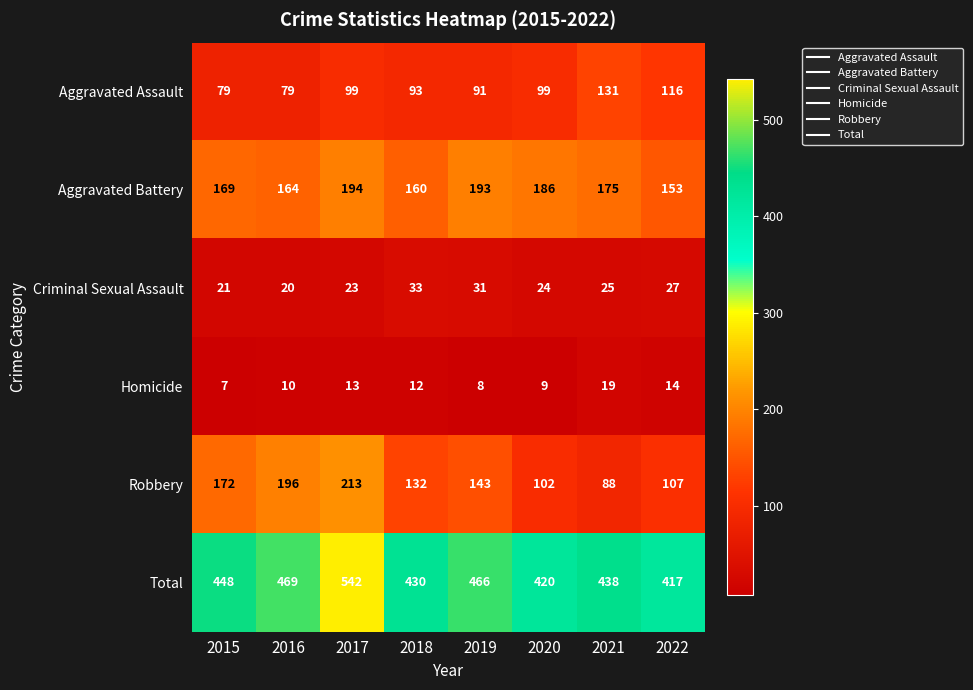

At 2016, list the series in order from largest to smallest.

Total, Robbery, Aggravated Battery, Aggravated Assault, Criminal Sexual Assault, Homicide